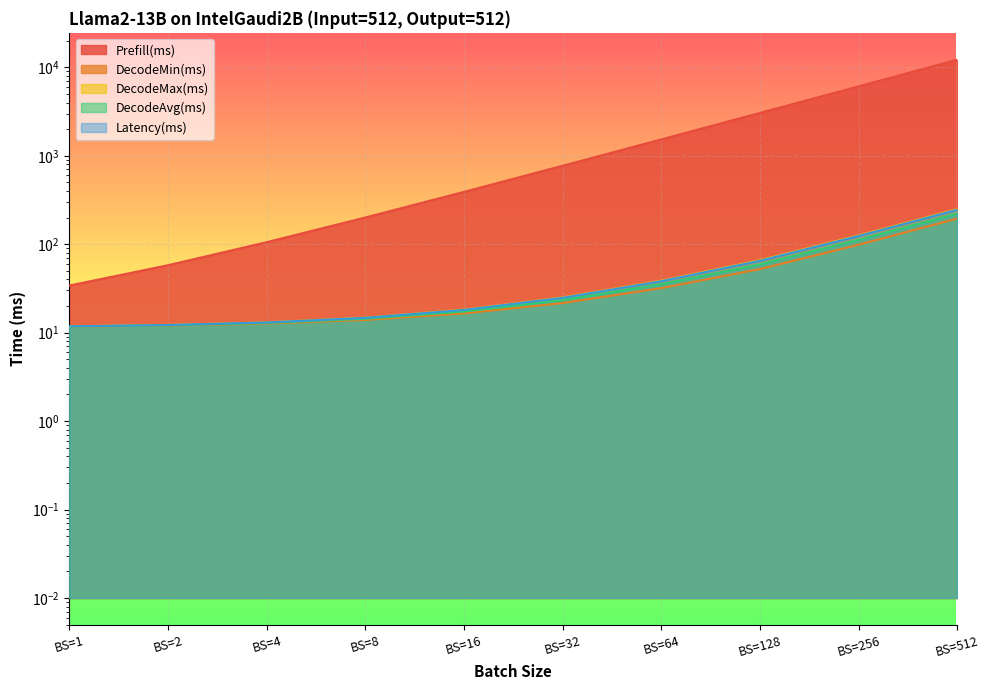

Rank the series by their maximum value, from highest to lowest.

Prefill(ms), DecodeMax(ms), Latency(ms), DecodeAvg(ms), DecodeMin(ms)